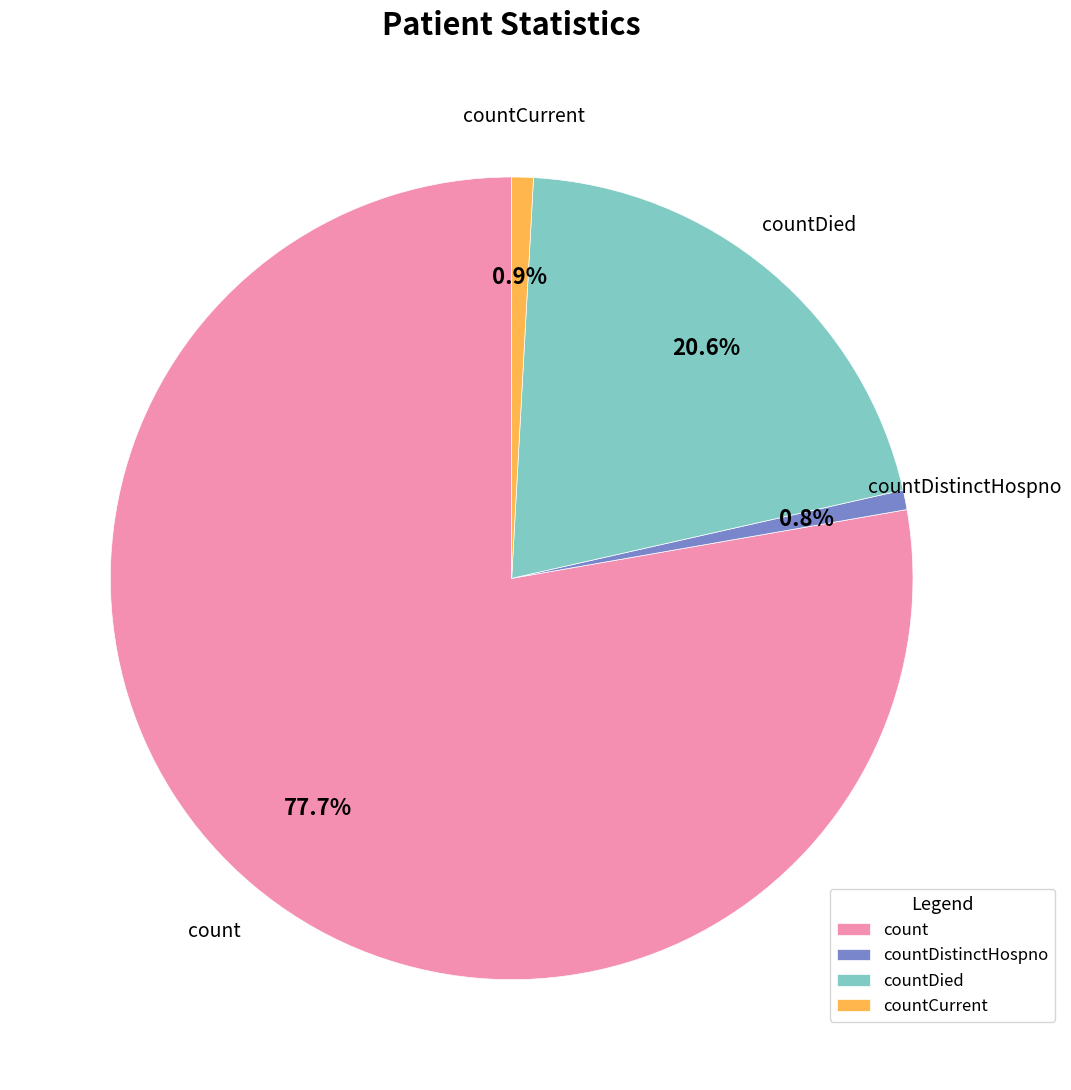

What is the total percentage of countDistinctHospno and count?

78.5%